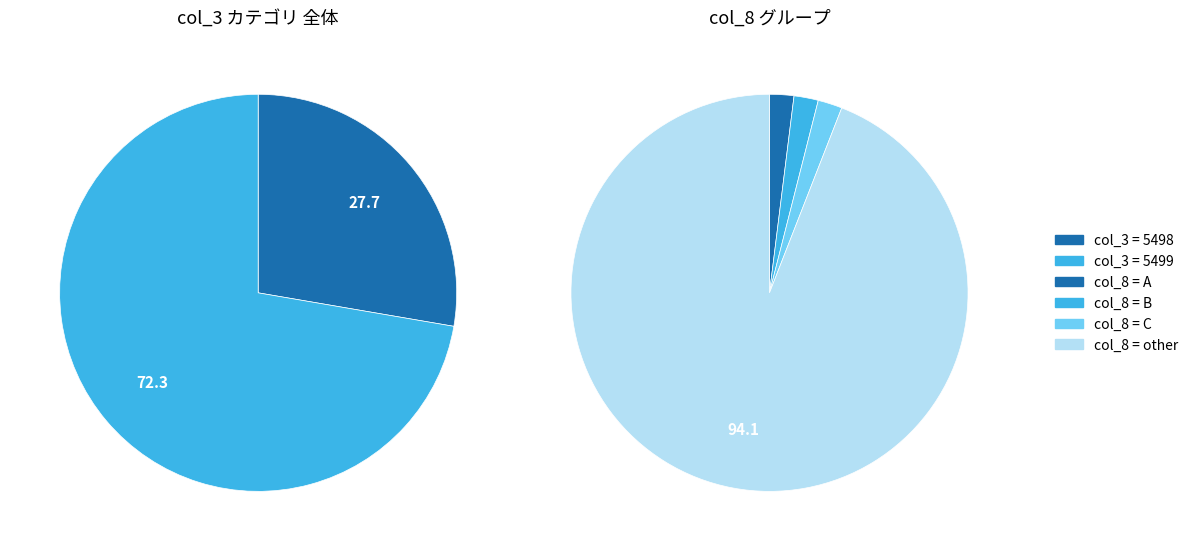

Between 5499 and 5499, which is larger?

5499